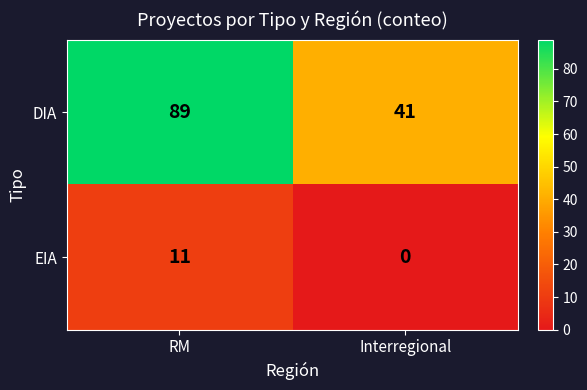

What is the difference between the maximum and minimum values in the EIA series?

11